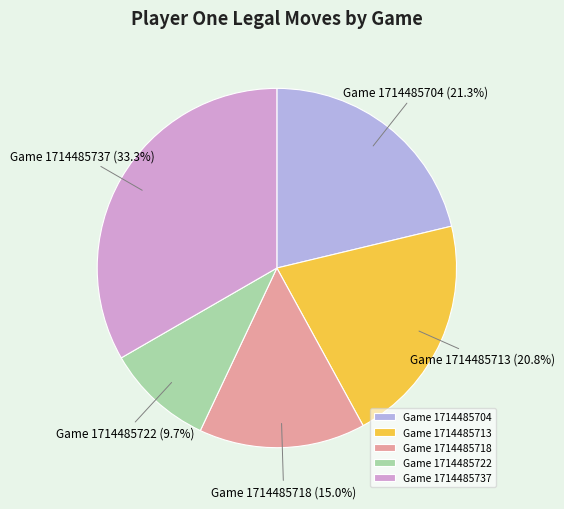

Does Game 1714485713 represent more than half of the total?

No